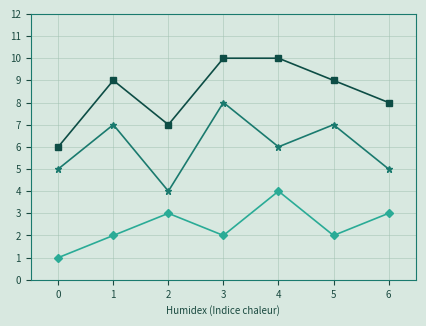

What is the greatest value displayed?

10